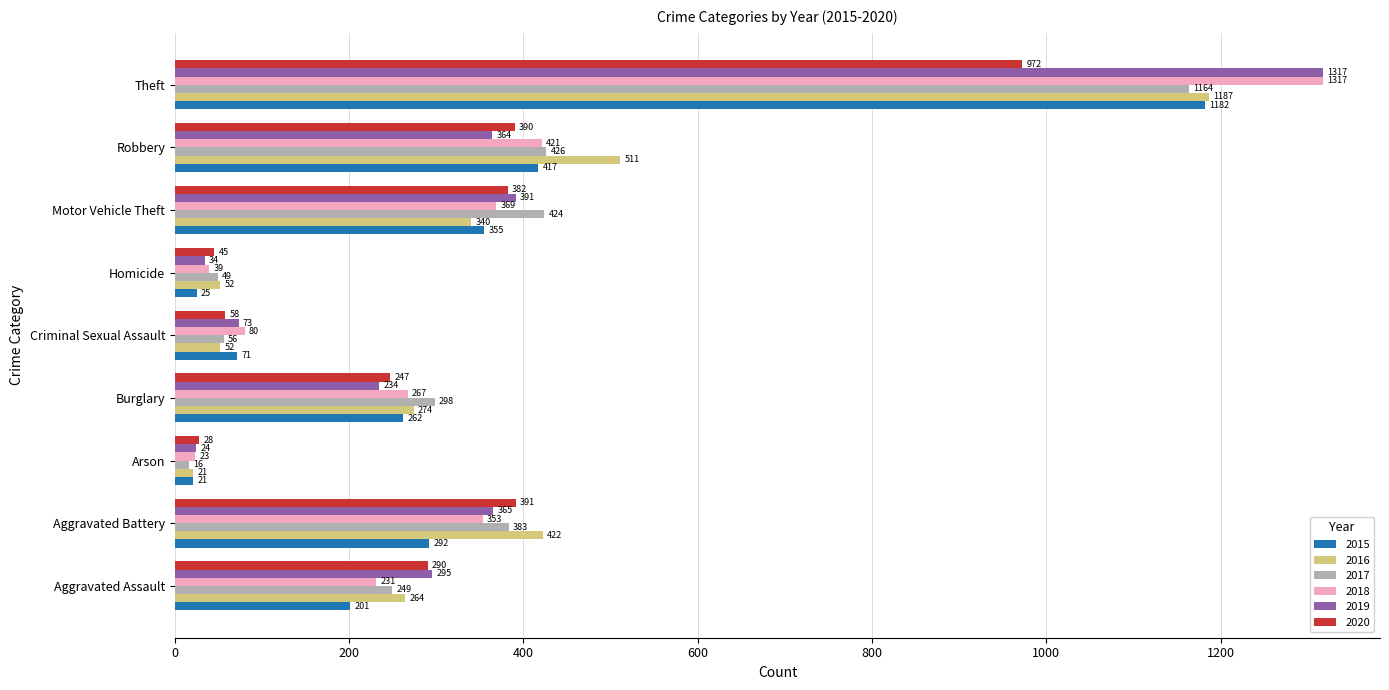

The value of 2020 at Robbery is 587. True or false?

False